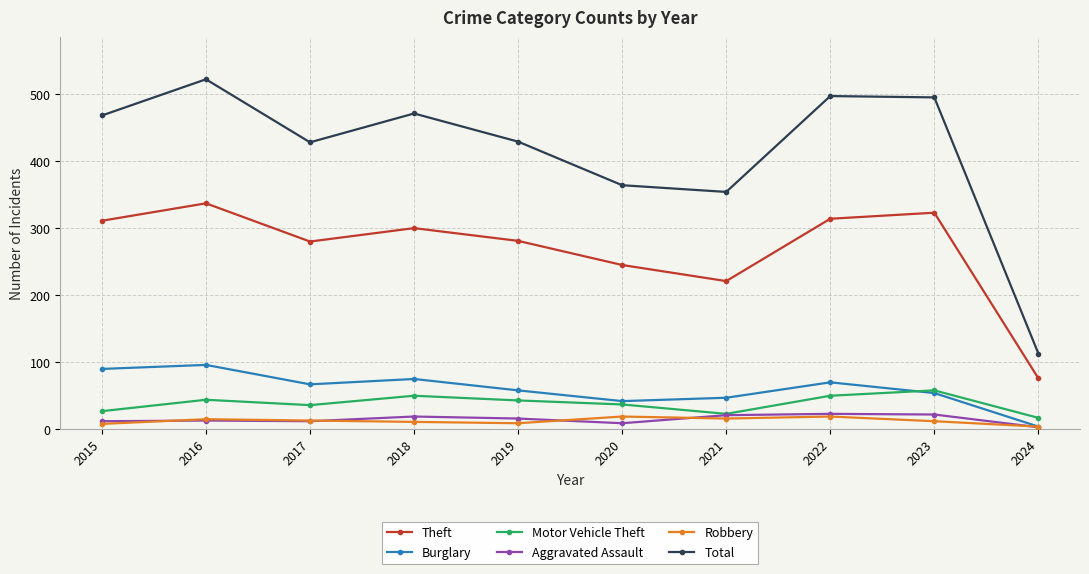

At which category does the chart reach its peak across all series?

2016